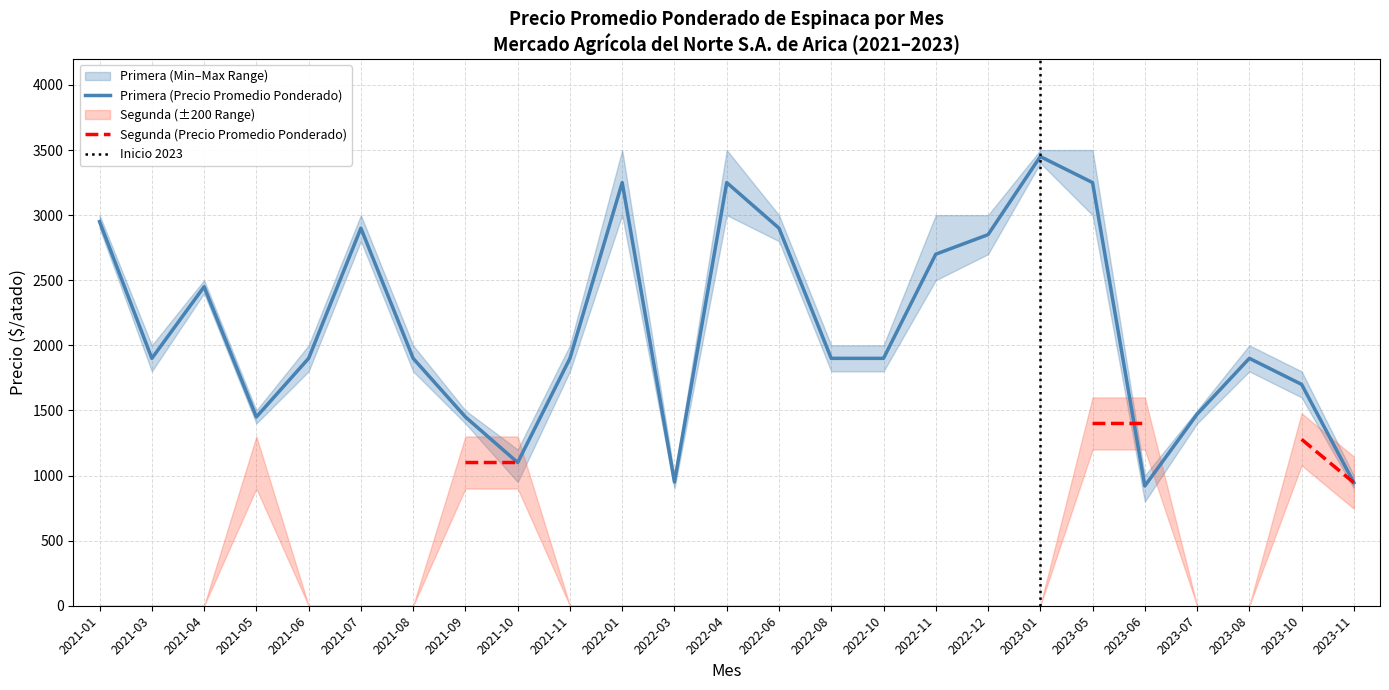

Rank the categories by Precio minimo (Primera) value from highest to lowest.

2023-01, 2022-01, 2022-04, 2023-05, 2021-01, 2021-07, 2022-06, 2022-12, 2022-11, 2021-04, 2021-03, 2021-06, 2021-08, 2021-11, 2022-08, 2022-10, 2023-08, 2023-10, 2021-05, 2021-09, 2023-07, 2021-10, 2022-03, 2023-11, 2023-06